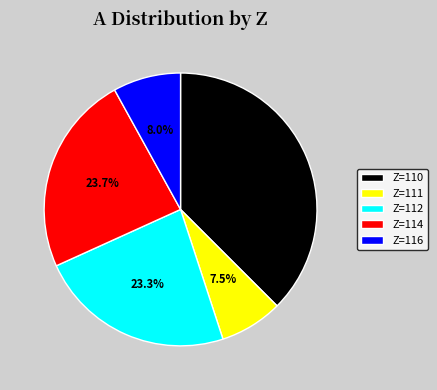

To the nearest percent, what is the difference between the largest and smallest slice percentages?

30%